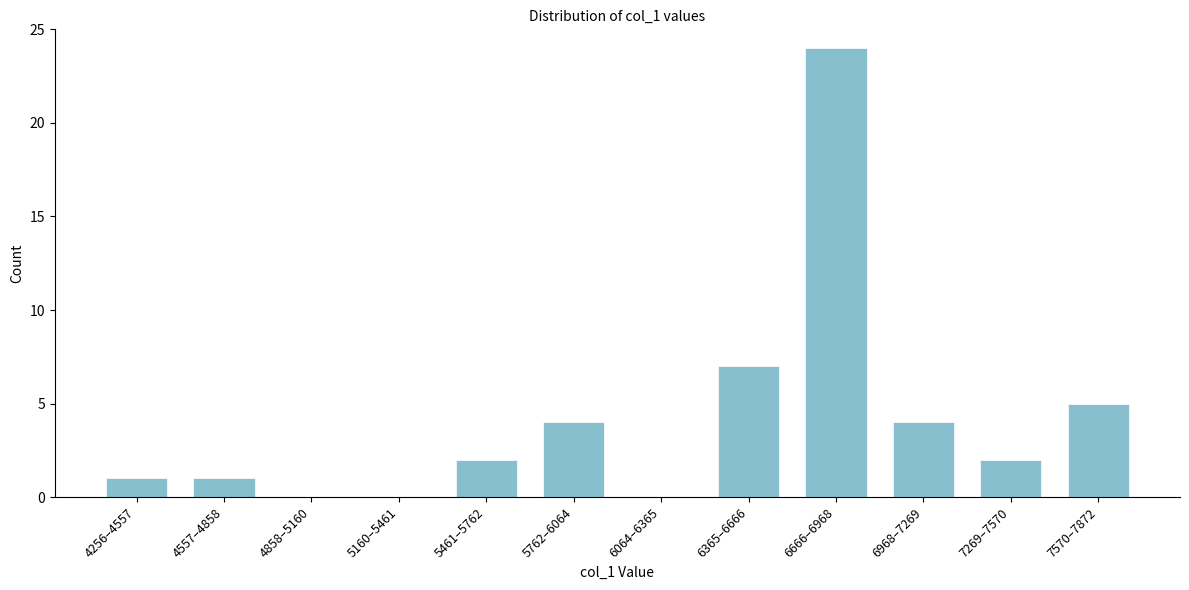

Reading left to right, extract all data points from this chart.

4256–4557=1	4557–4858=1	4858–5160=0	5160–5461=0	5461–5762=2	5762–6064=4	6064–6365=0	6365–6666=7	6666–6968=24	6968–7269=4	7269–7570=2	7570–7872=5